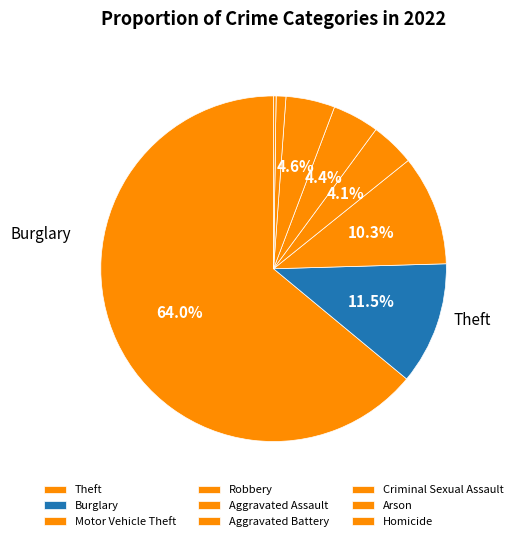

What portion of the pie excludes Robbery?

95.9%